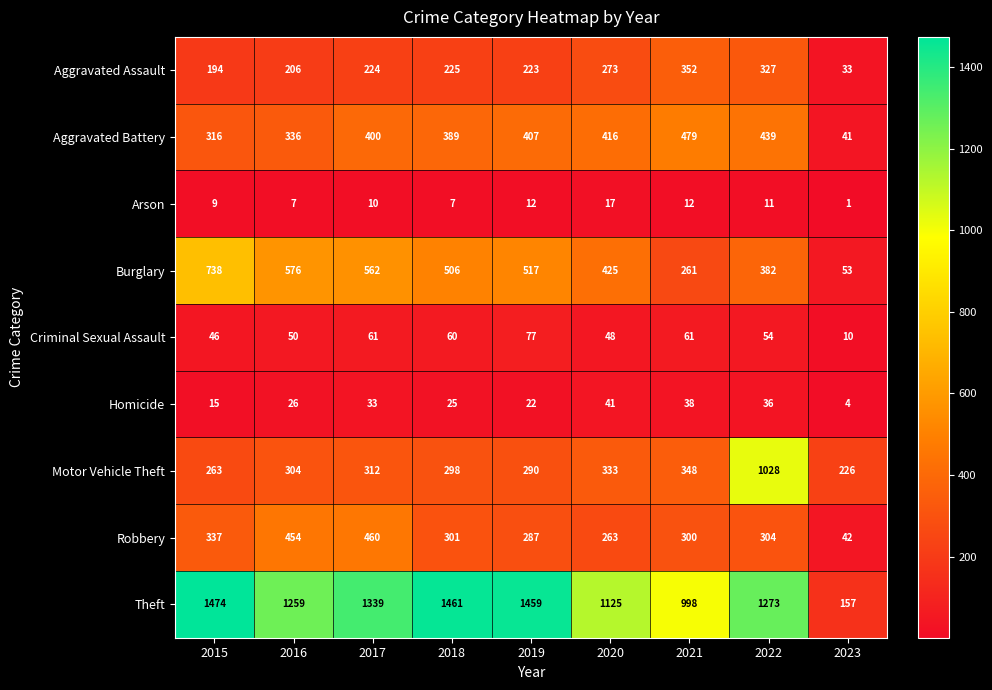

What is the total value across all series at 2022?

3854